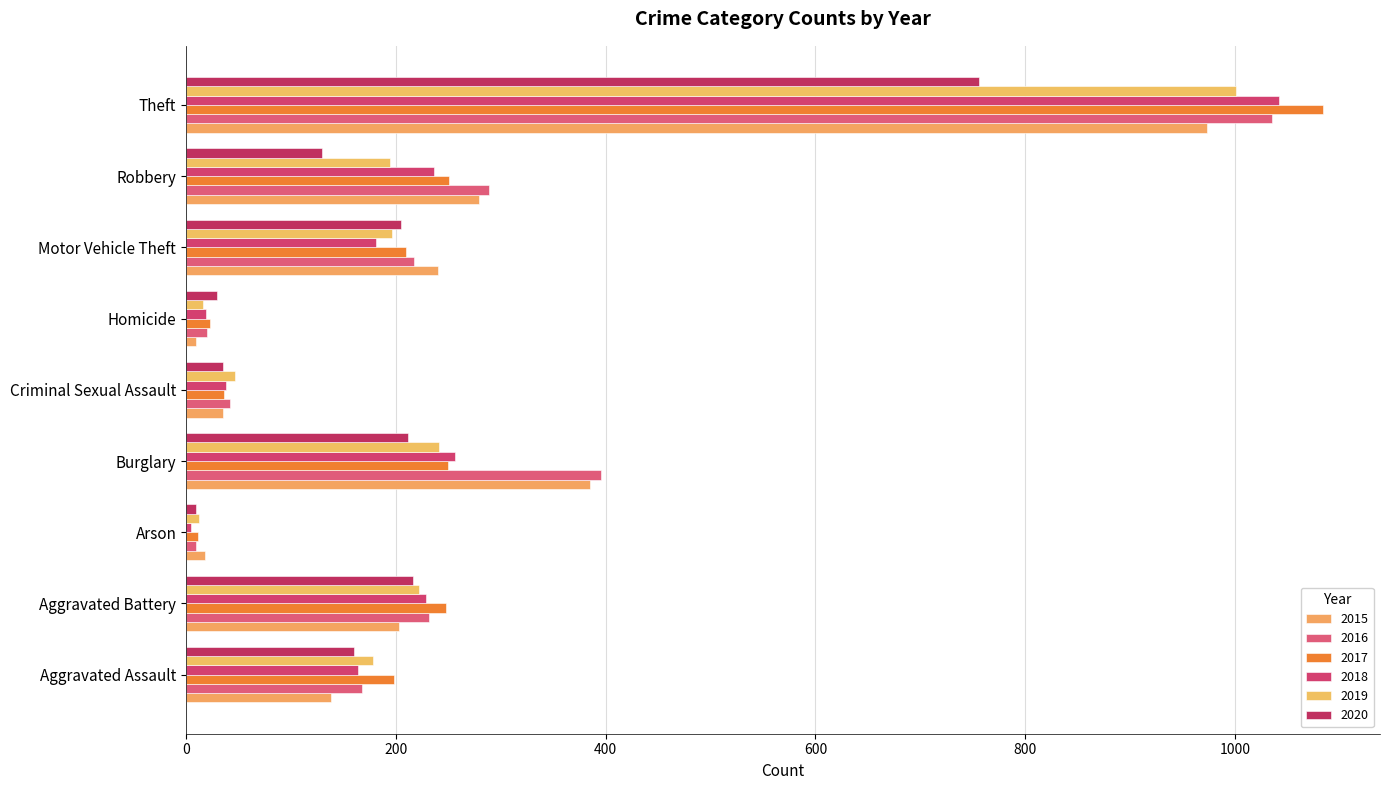

Is the value of 2019 at Criminal Sexual Assault greater than the value of 2016 at Robbery?

No